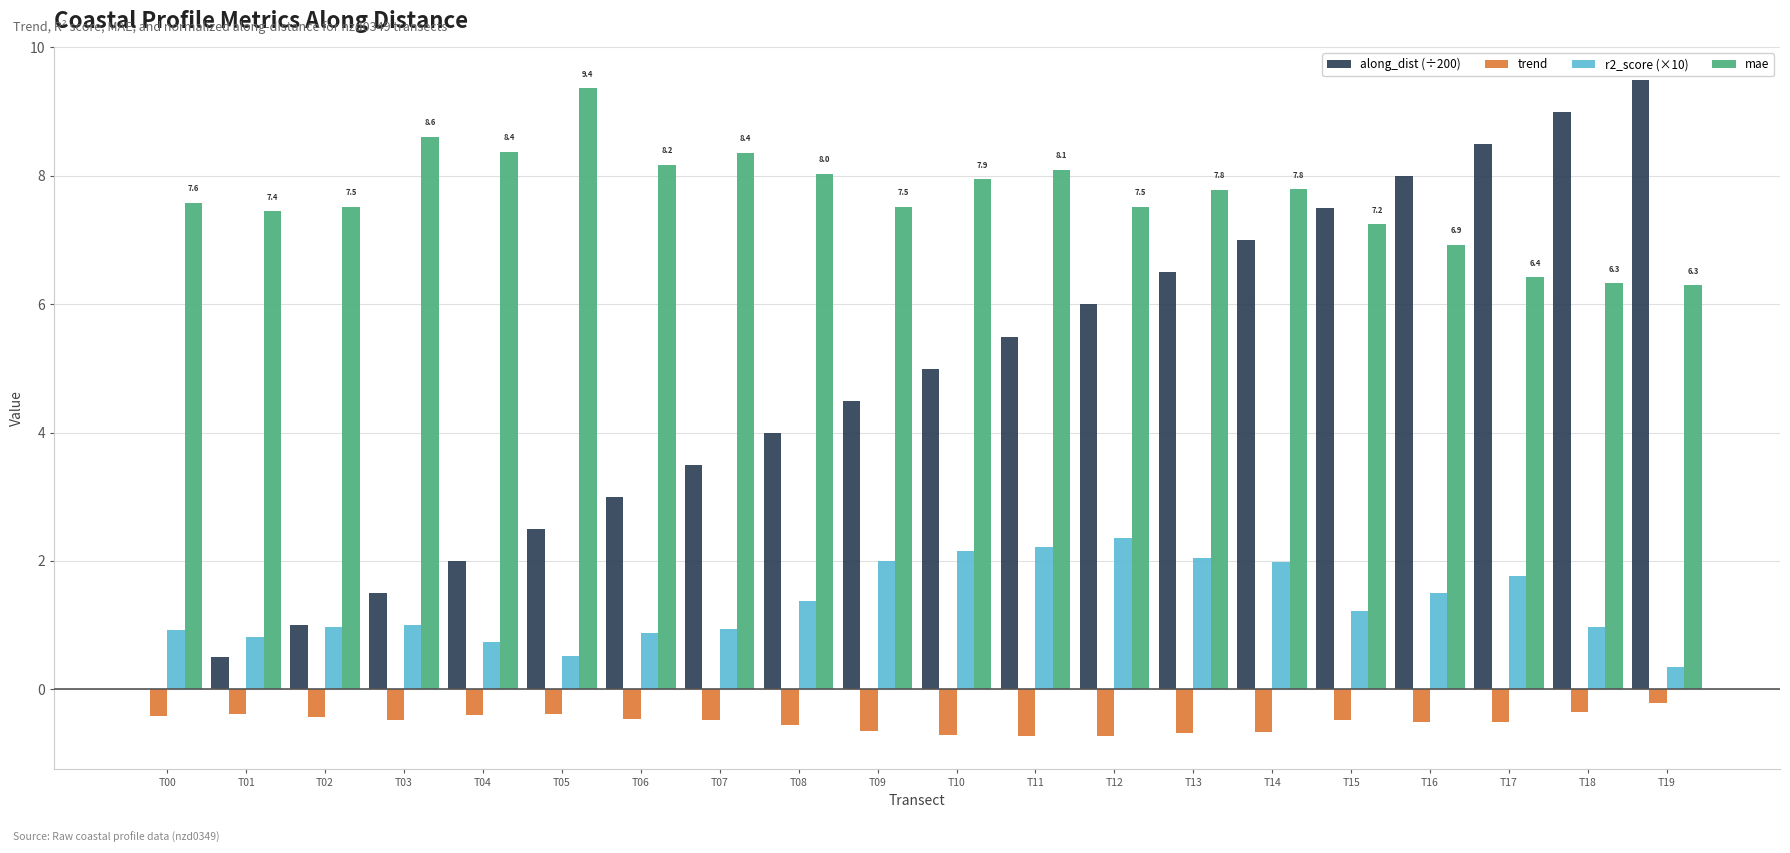

Which series changed the most between T05 and T14?

along_dist (÷200)